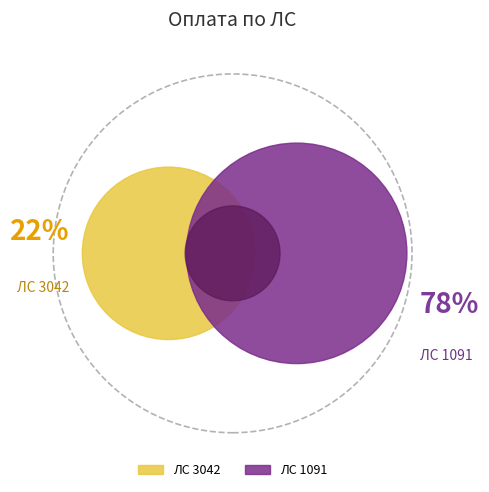

Does 1091 account for over 50% of the chart?

Yes